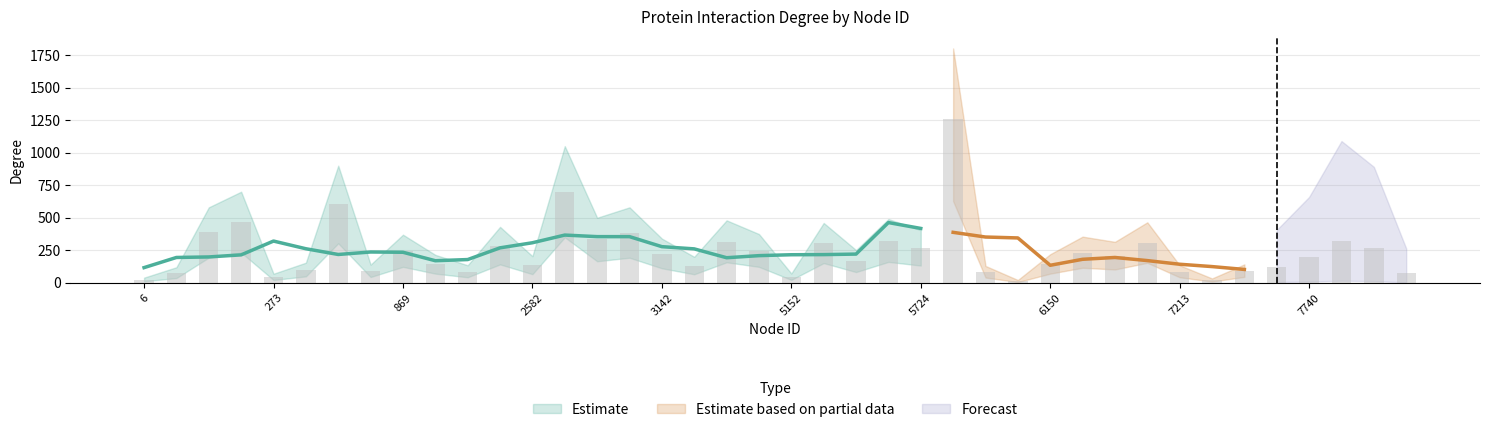

What is the difference between the Degree values at 7267 and 561?

517